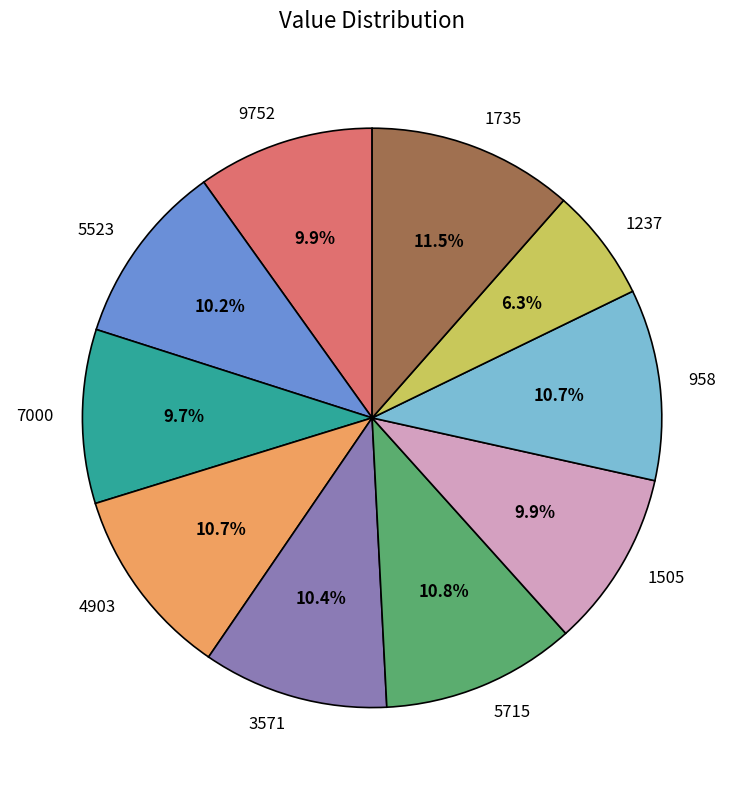

What is the smallest slice in the pie chart?

1237